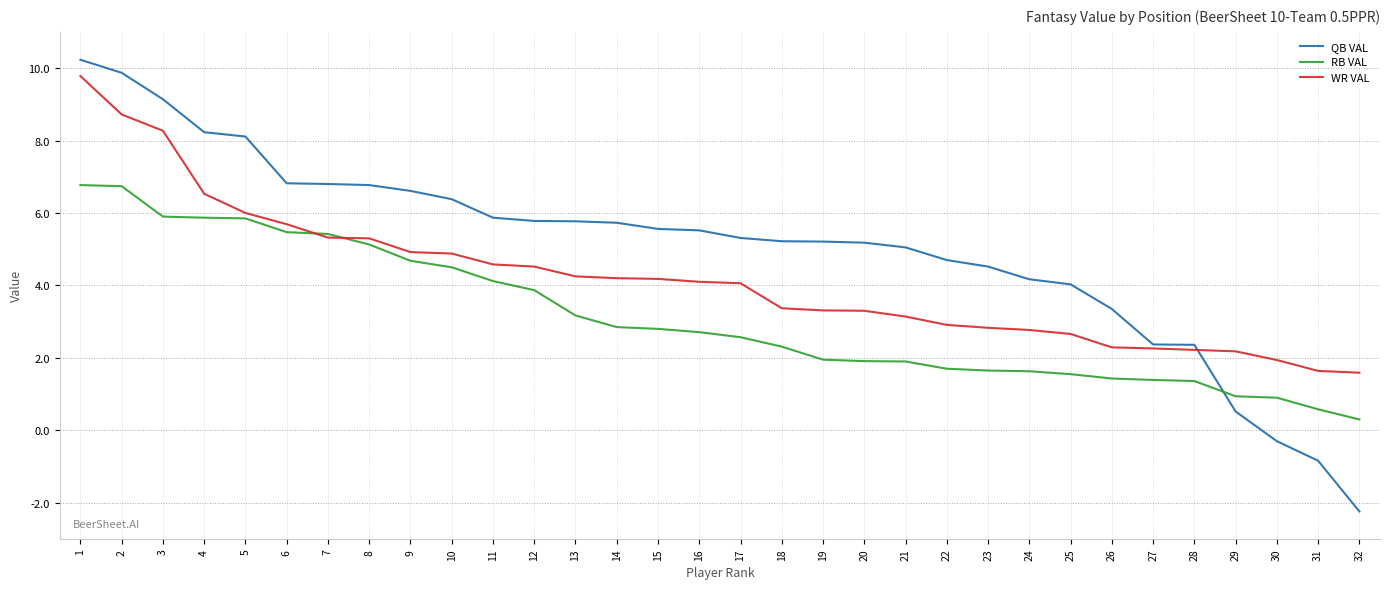

Does the chart display data point markers on the line(s)?

No